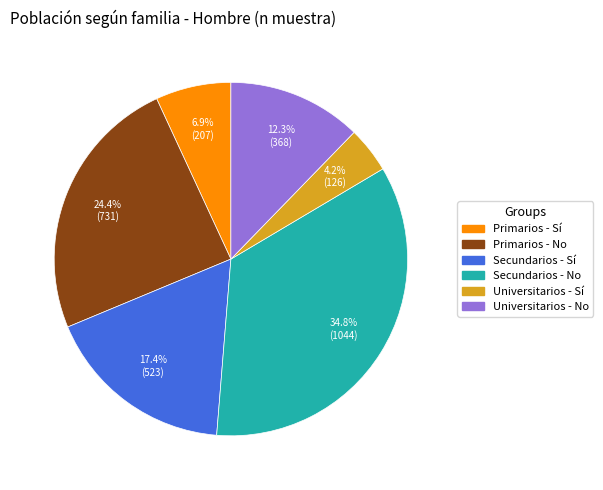

The Primarios - No slice represents 33% of the pie. True or false?

False